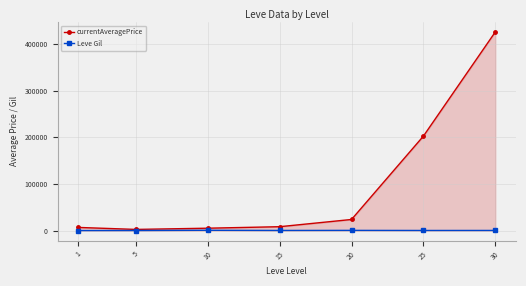

Where is currentAveragePrice nearest to the value 214196?

25